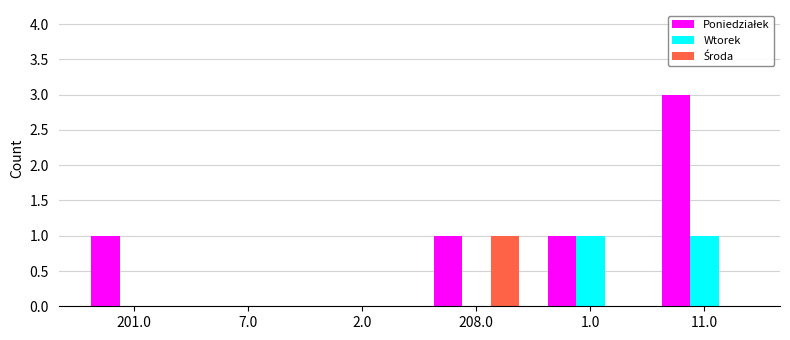

Which label corresponds to the largest value in the chart?

11.0